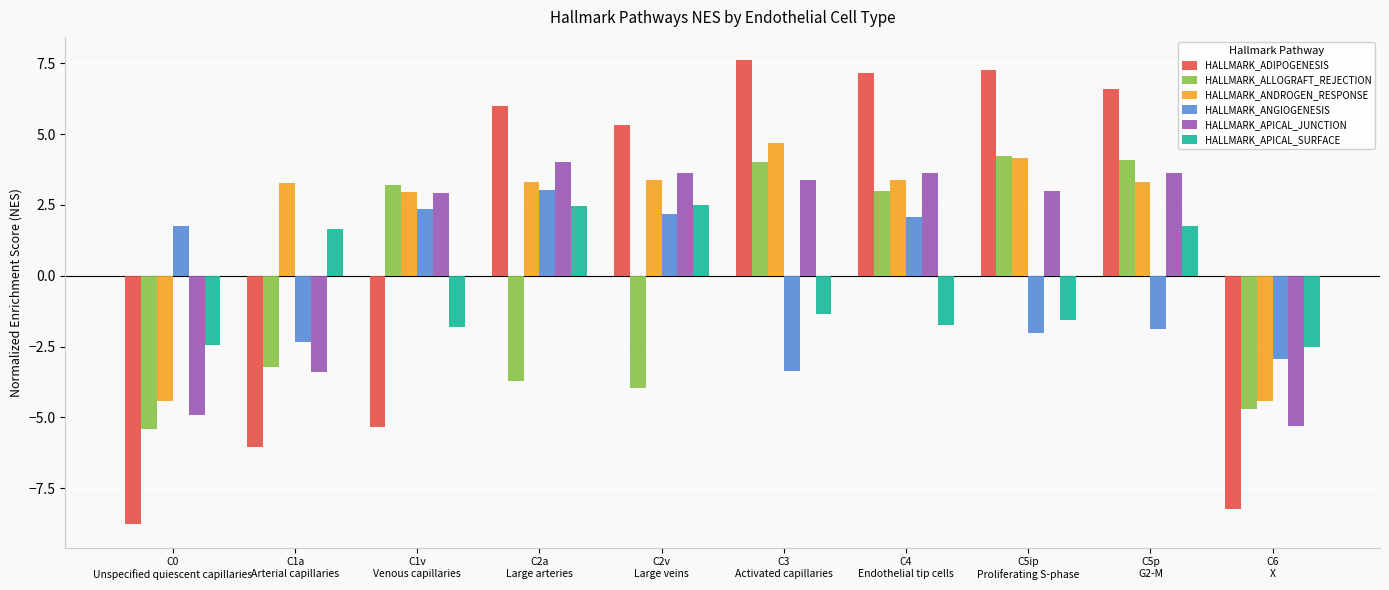

Which series has the largest range (max minus min)?

HALLMARK_ADIPOGENESIS